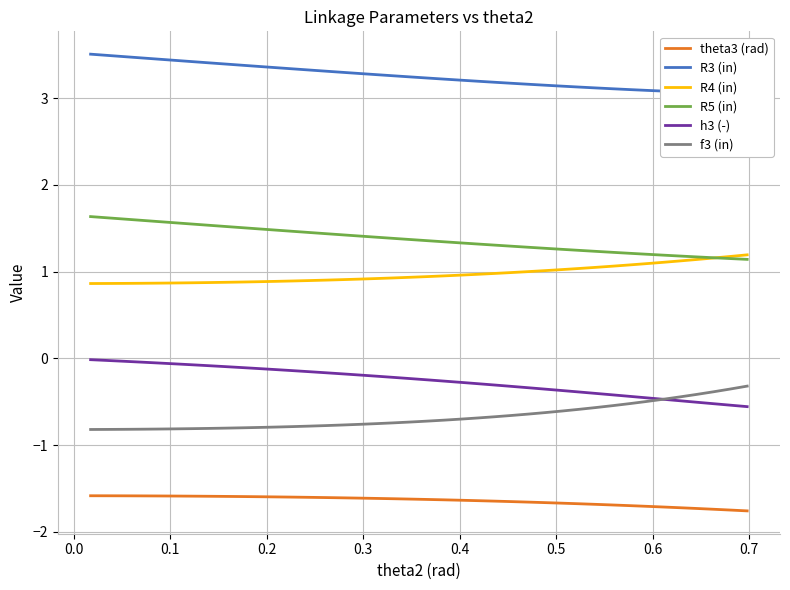

True or false: f3 (in) and R4 (in) intersect in this chart.

False